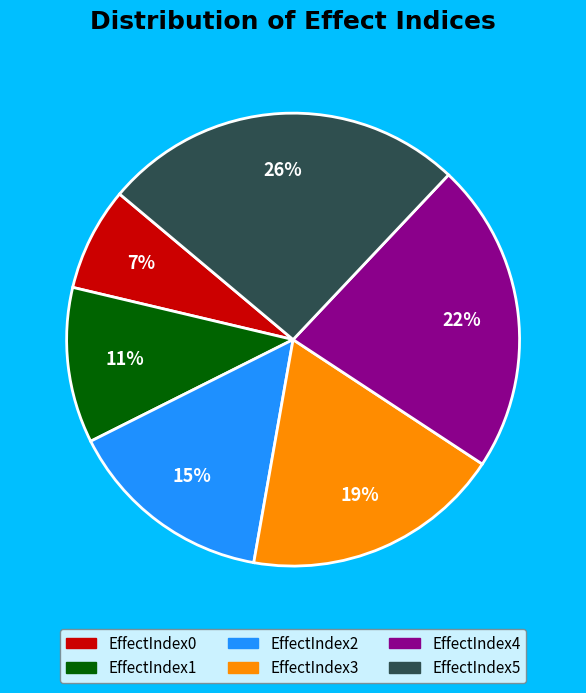

Does EffectIndex4 account for over 50% of the chart?

No